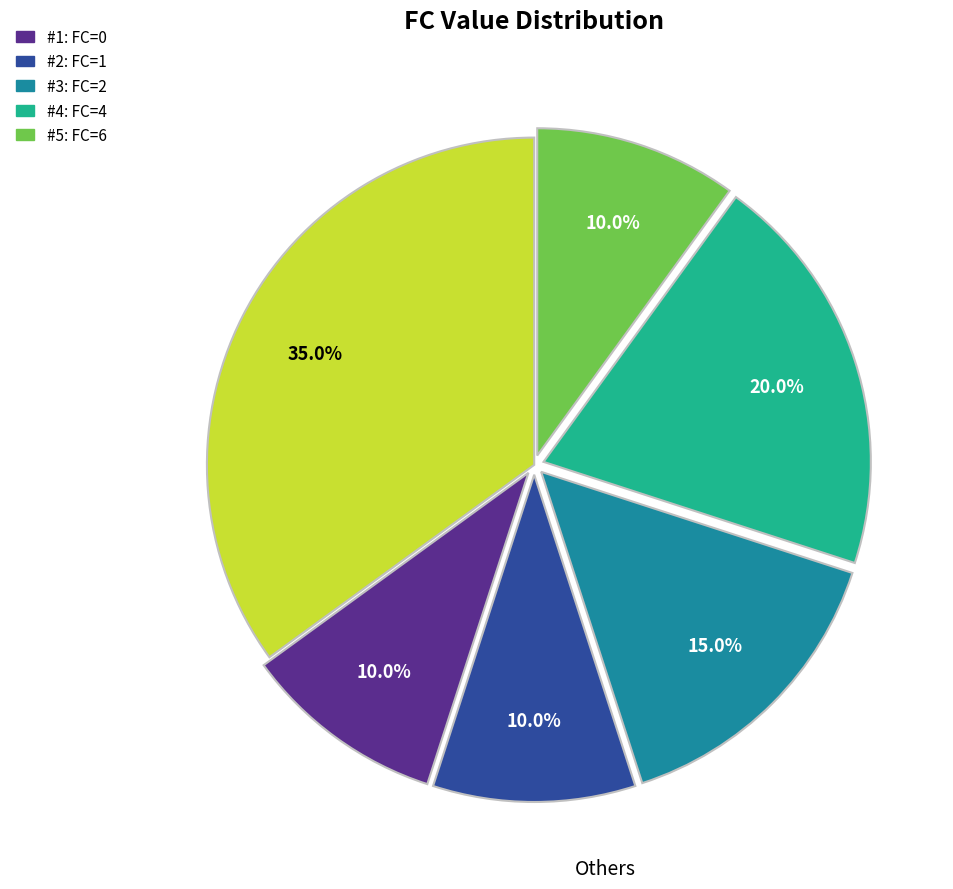

Is there a majority slice in this chart?

No